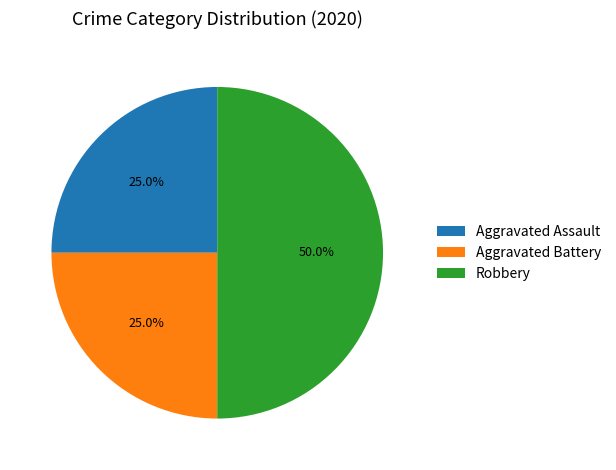

What percentage is the Aggravated Assault slice, to the nearest percent?

25%